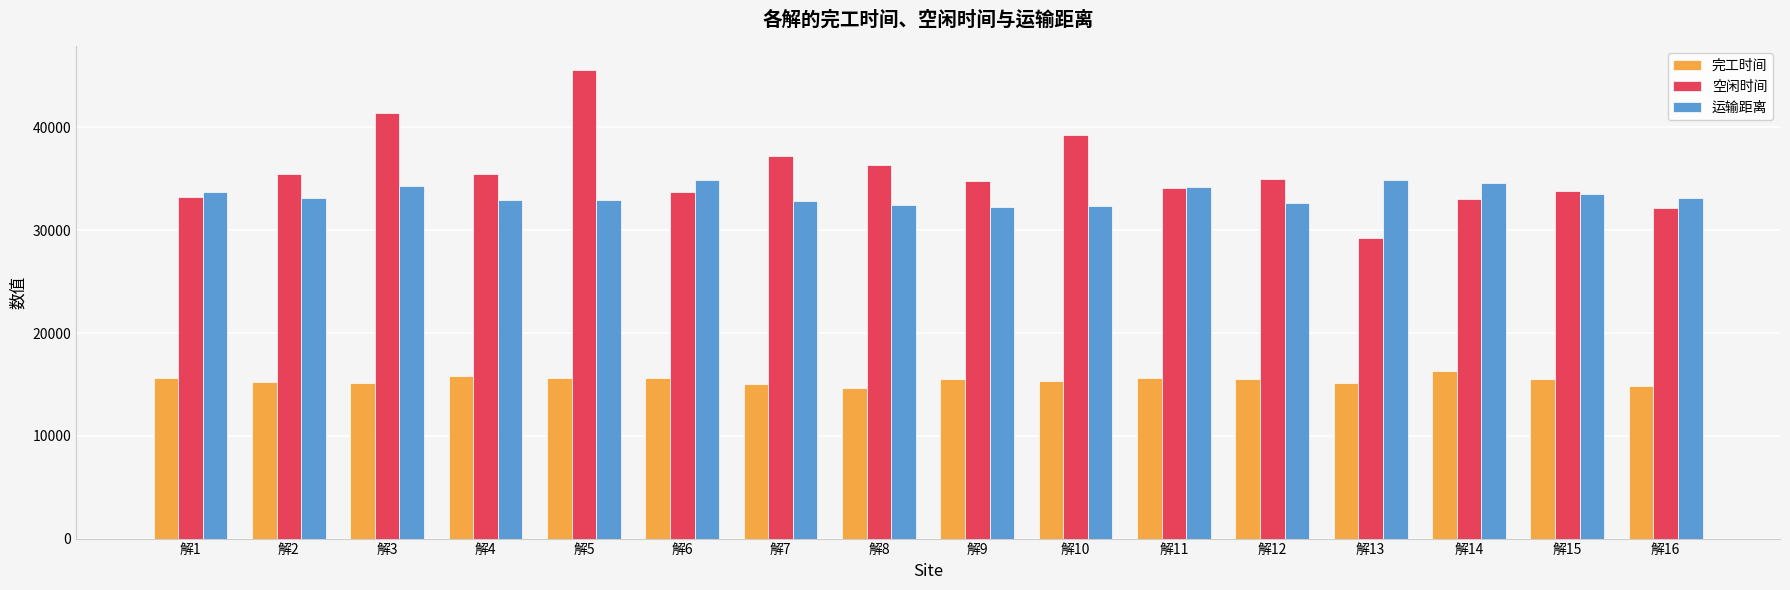

True or false: 运输距离 has a value of 10811.6 at 解8.

False